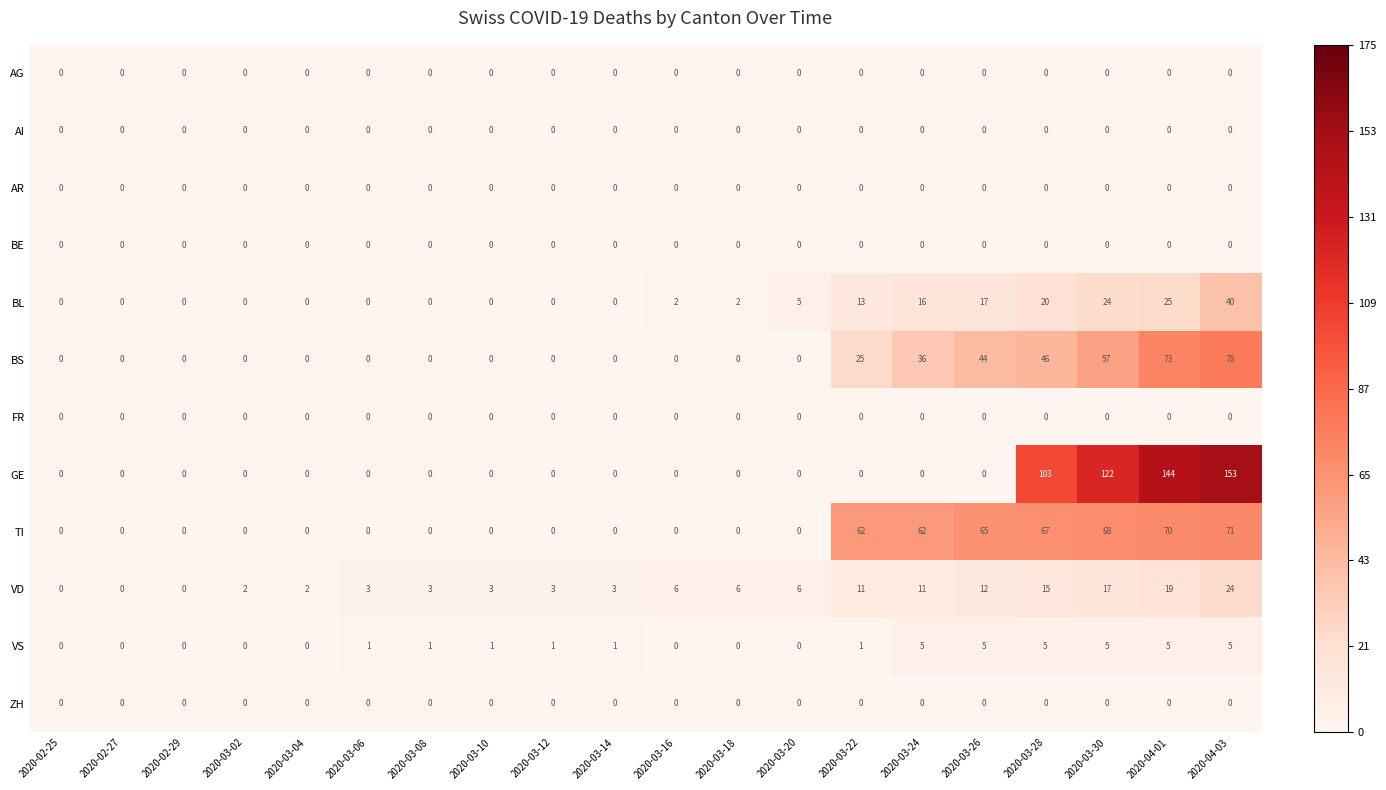

Where is BL nearest to the value 20?

2020-03-28